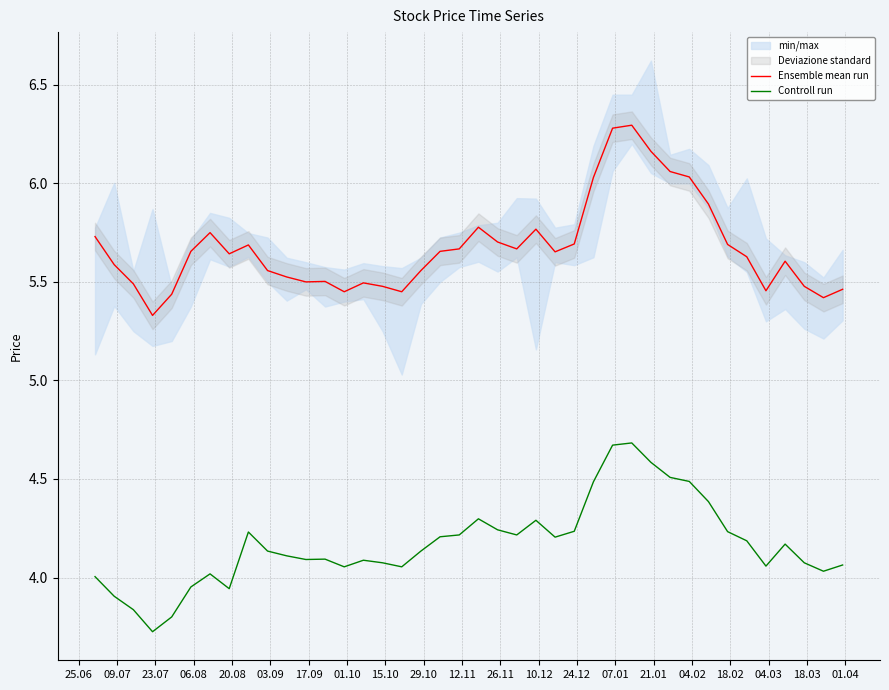

What is the minimum value for Ensemble mean run?

5.3